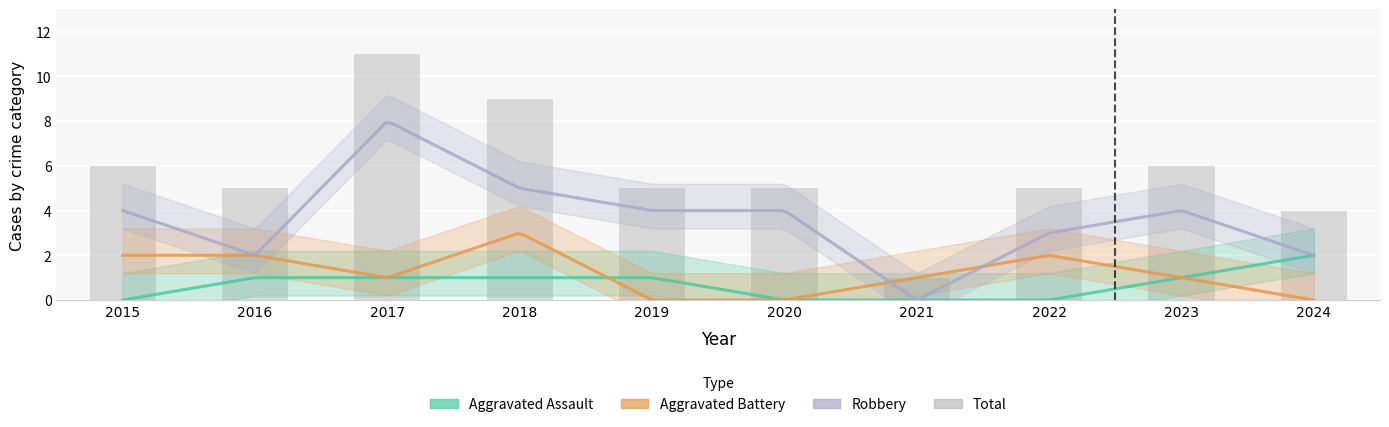

Are the bars horizontal?

No